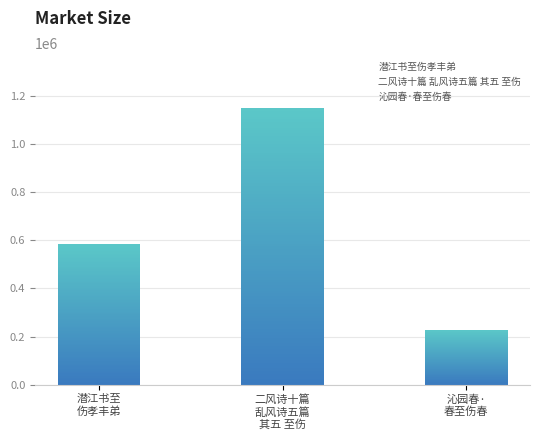

What is the minimum value shown in the chart?

228812